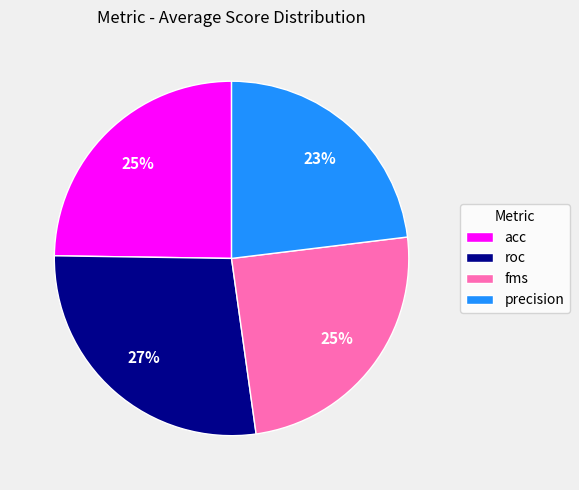

Approximately how many times larger is the value at fms compared to acc?

1.0